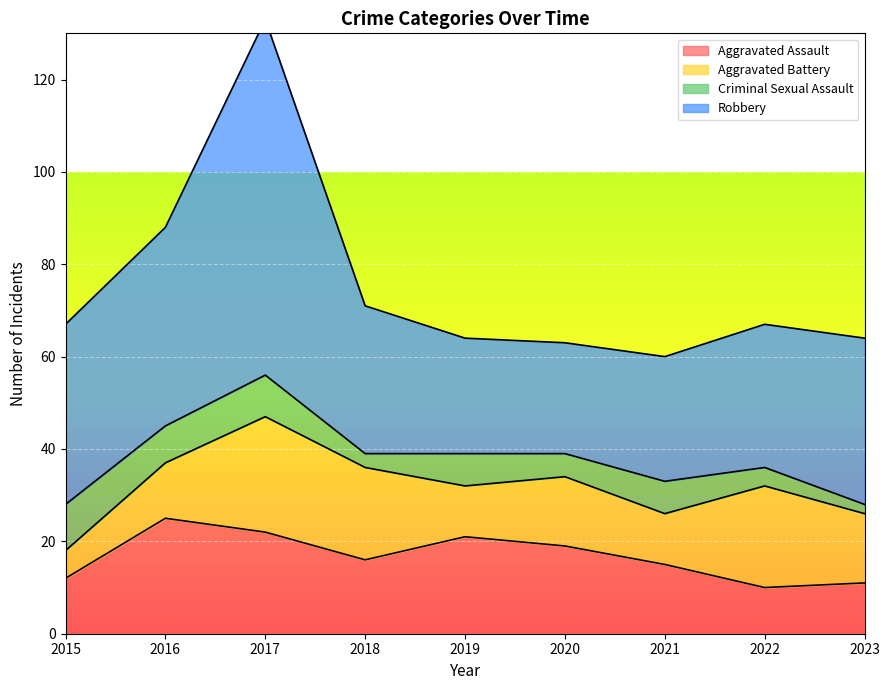

Where does the Aggravated Assault series first go above 16?

2016